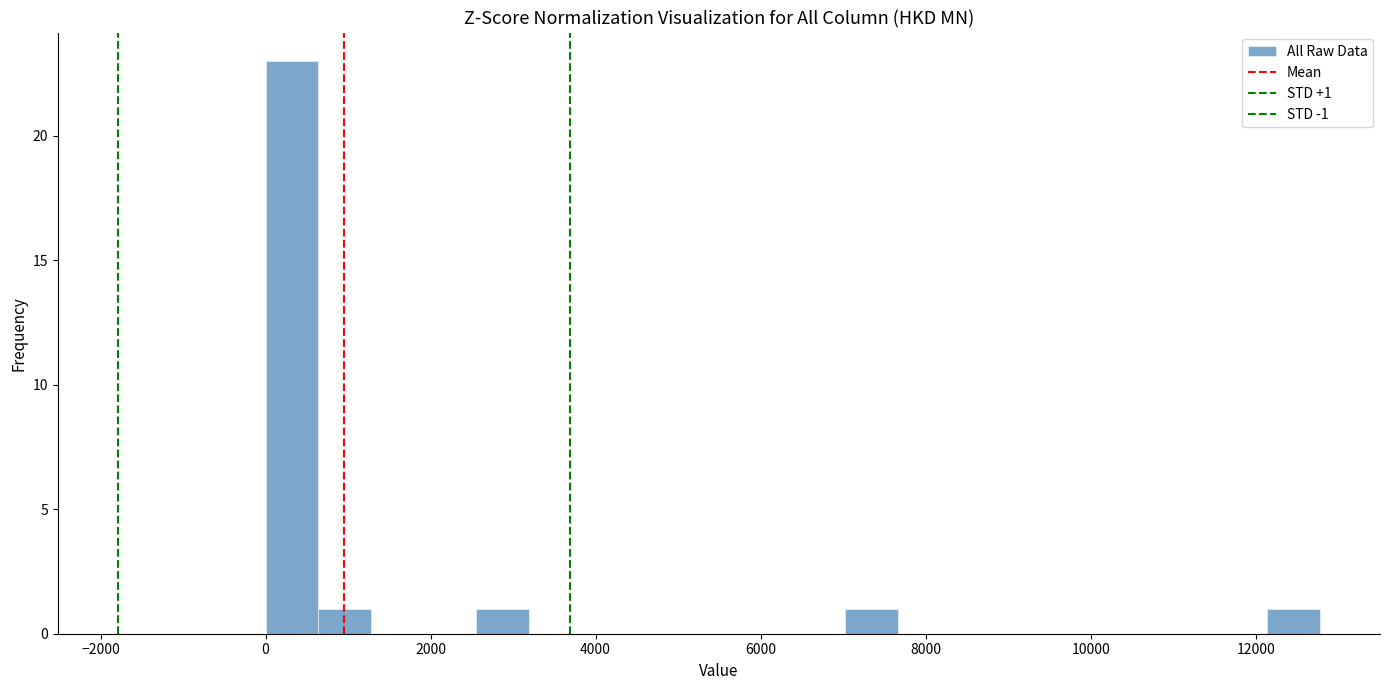

Around what value on the x-axis is the tallest bar? Give the approximate position of its centre, as read against the axis.

400